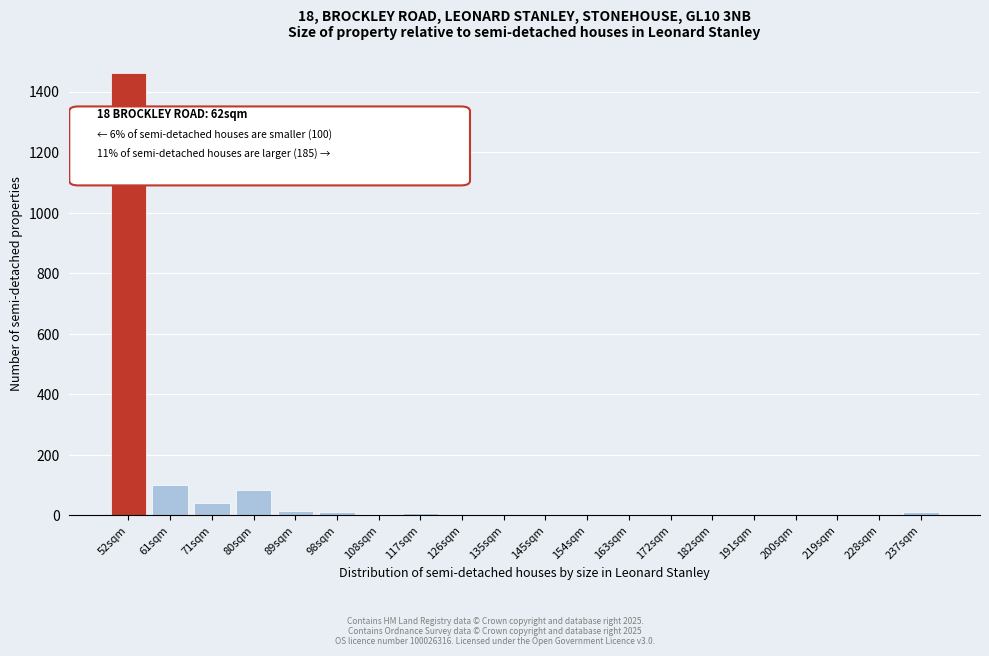

True or false: the data shows -519 at 191sqm.

False